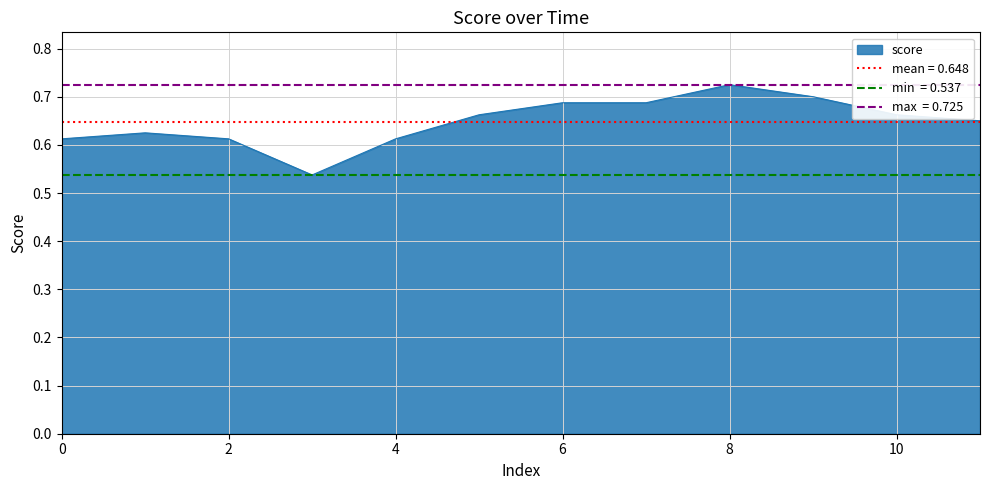

List the labels in order of value, smallest first.

3, 0, 2, 4, 1, 11, 5, 10, 6, 7, 9, 8